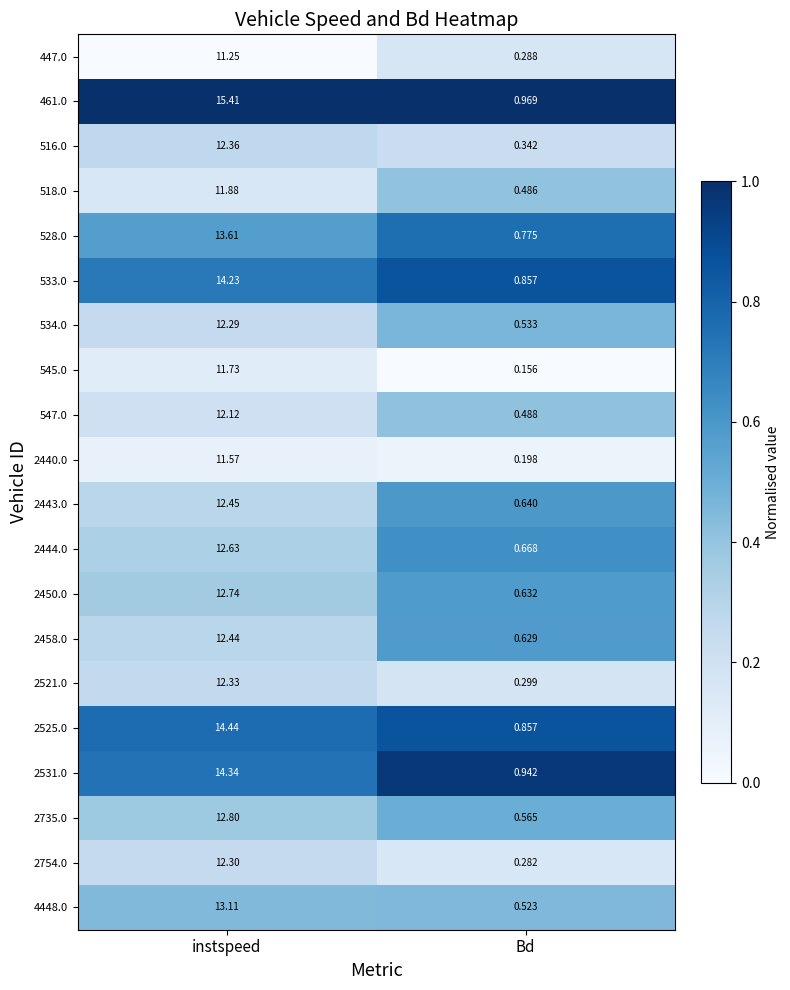

Where does the 547.0 series first go above 12?

instspeed